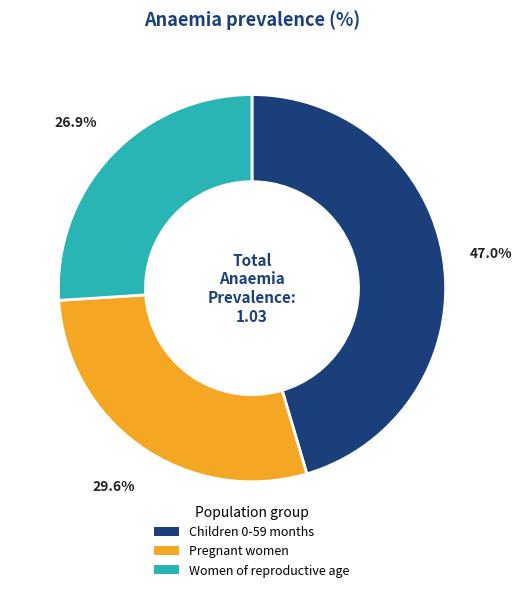

Which slice is the largest?

Children 0-59 months